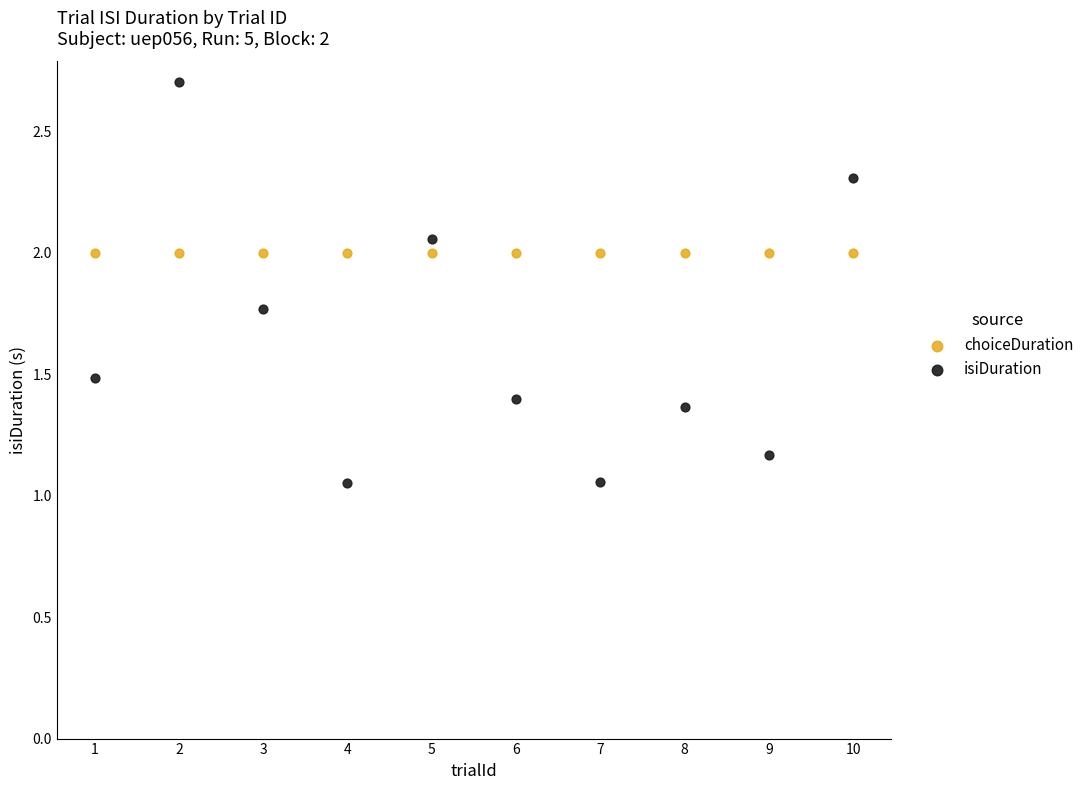

Which series reaches the maximum Y coordinate?

isiDuration